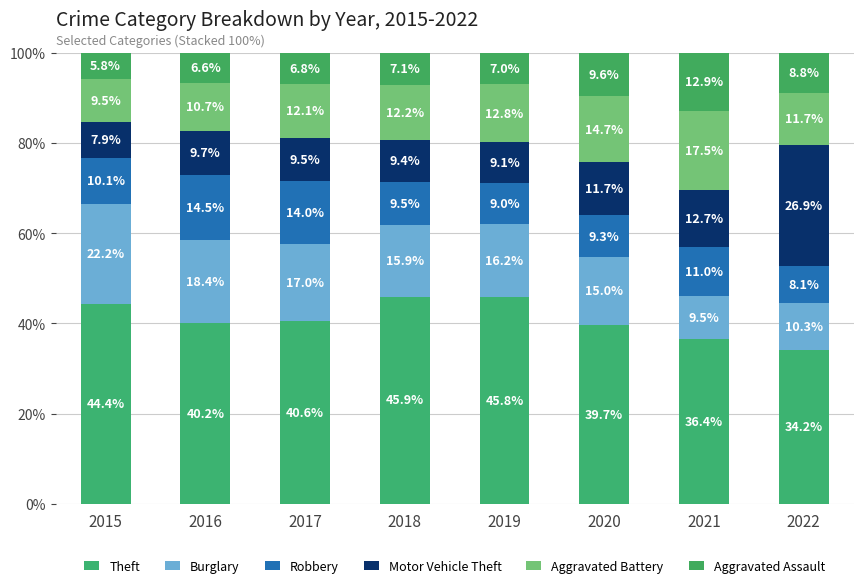

What is the total value across all series at 2015?

100.0